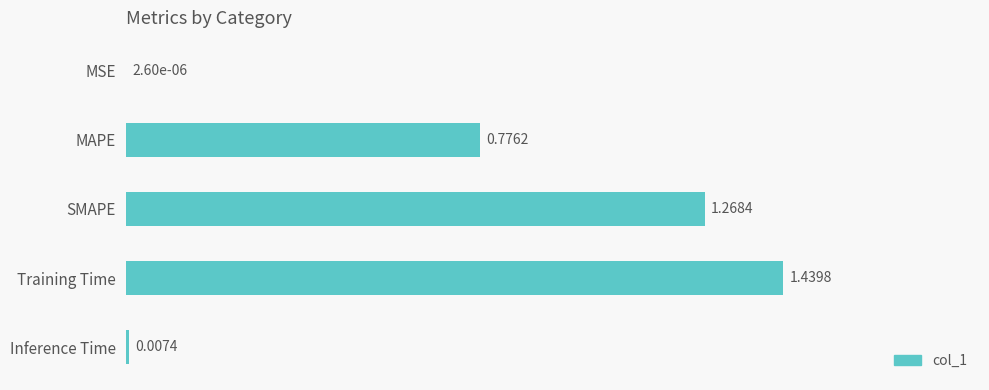

Which category has the highest value across all series?

Training Time